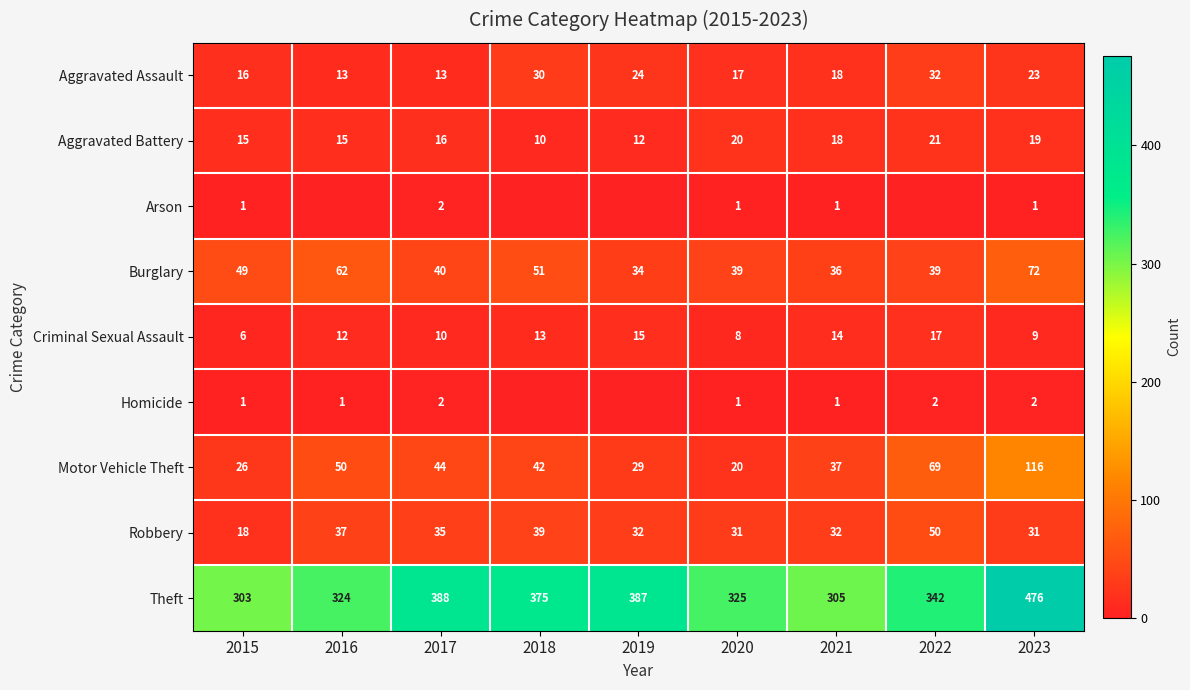

At which label does Motor Vehicle Theft first exceed 42?

2016